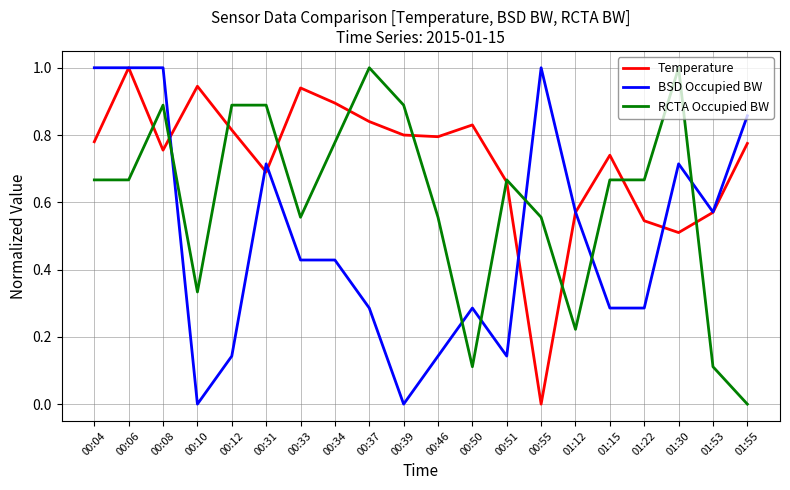

At which label does RCTA Occupied BW reach its minimum?

01:55